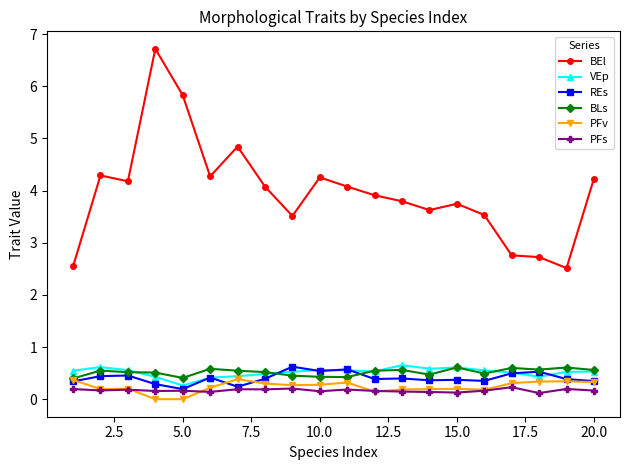

What is the value of the VEp point at the 13th from the left?

0.7